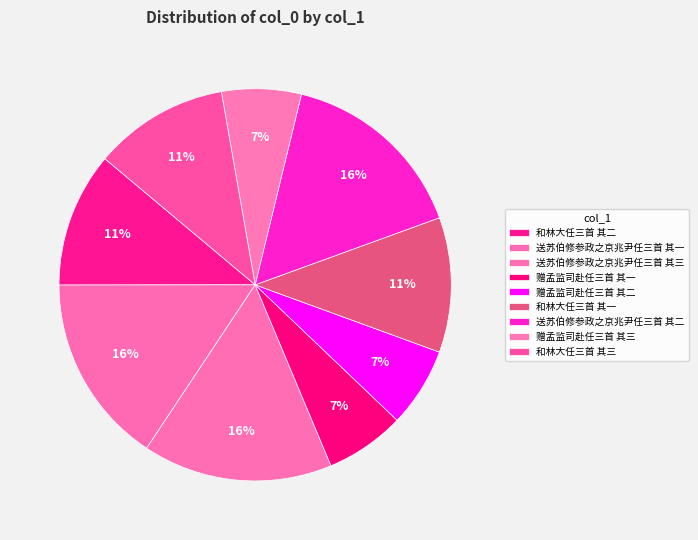

Is 赠孟监司赴任三首 其一 the majority of the pie?

No